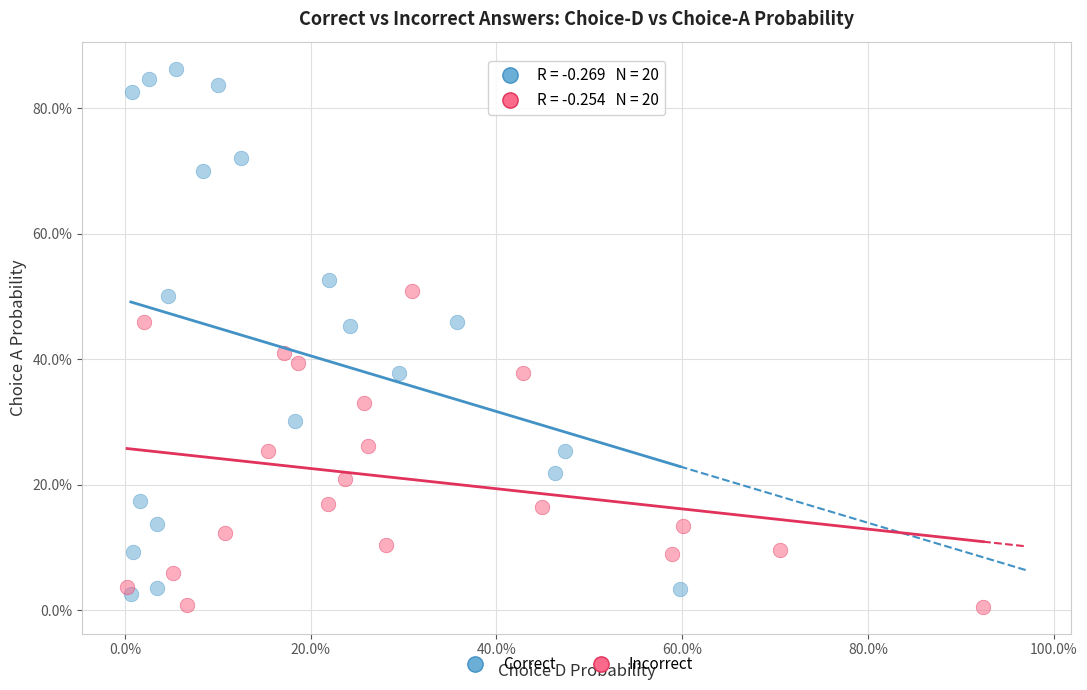

Which series has the largest Y range (max minus min)?

Correct